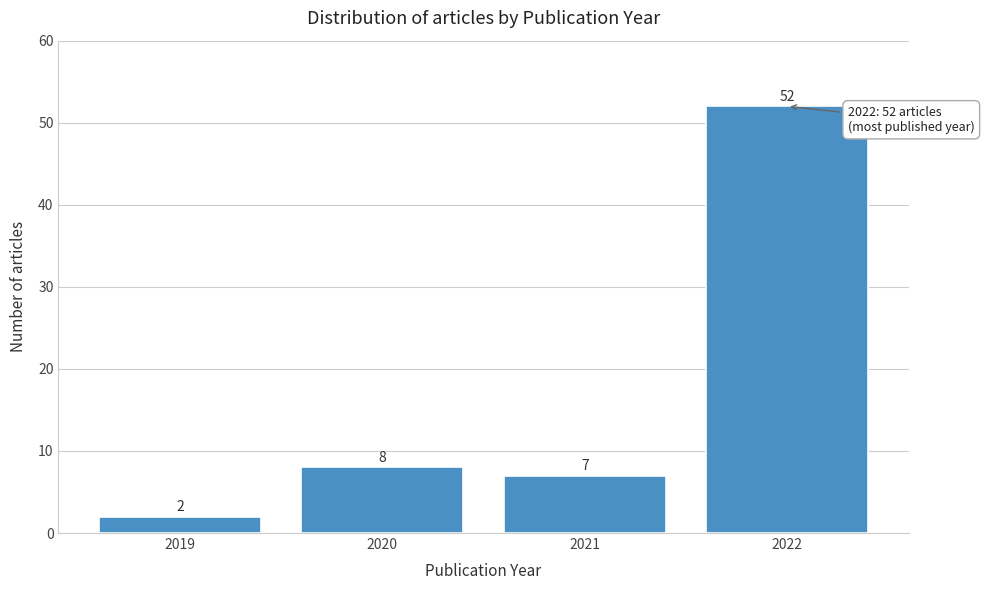

Reading left to right, list all the values displayed in this chart.

2019=2	2020=8	2021=7	2022=52